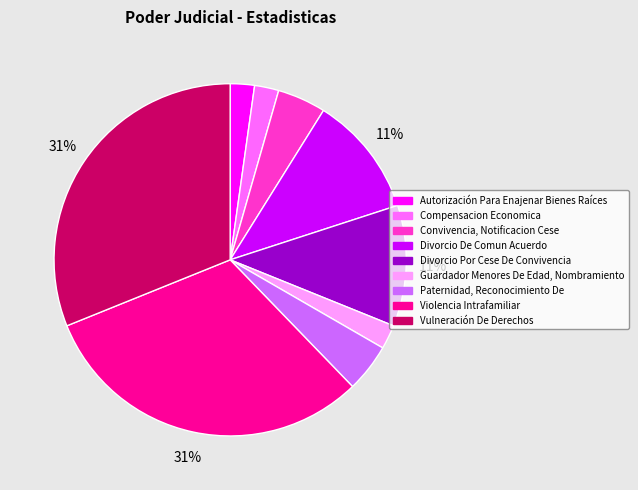

Approximately how many times larger is the value at Divorcio De Comun Acuerdo compared to Divorcio Por Cese De Convivencia?

1.0